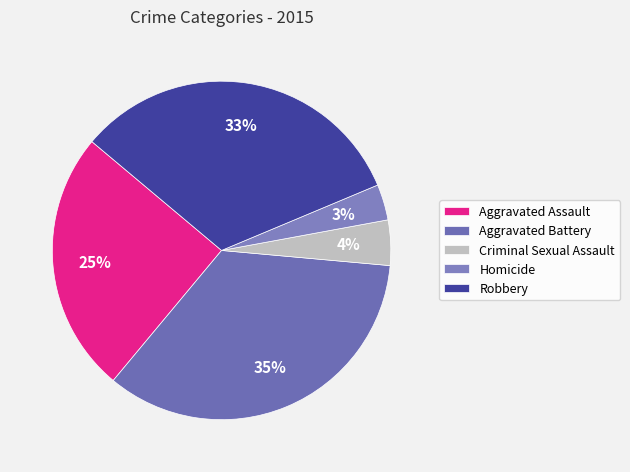

To the nearest percent, what portion does Robbery represent?

33%